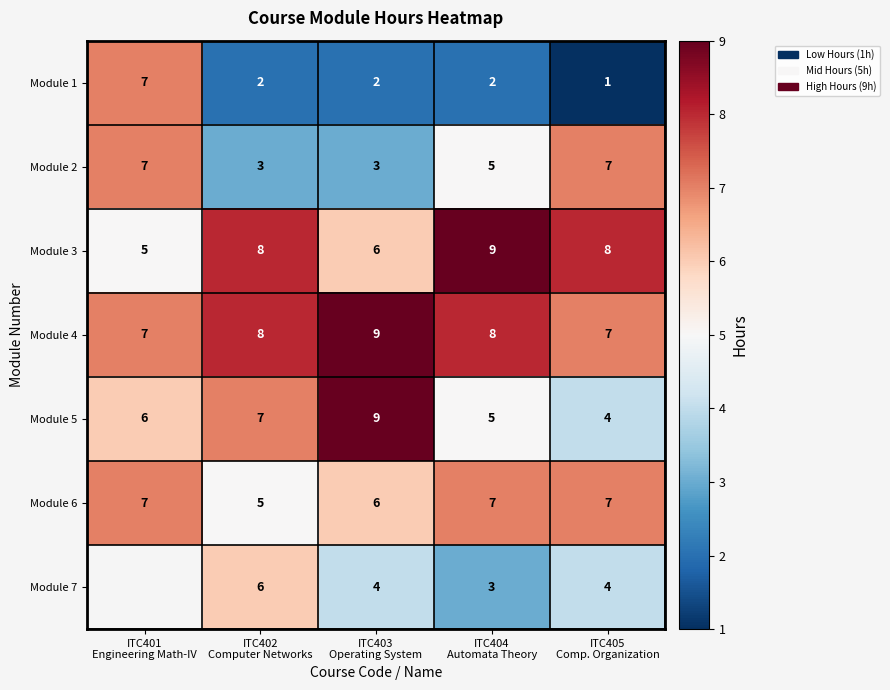

Which label corresponds to the largest value in the chart?

ITC404
Automata Theory